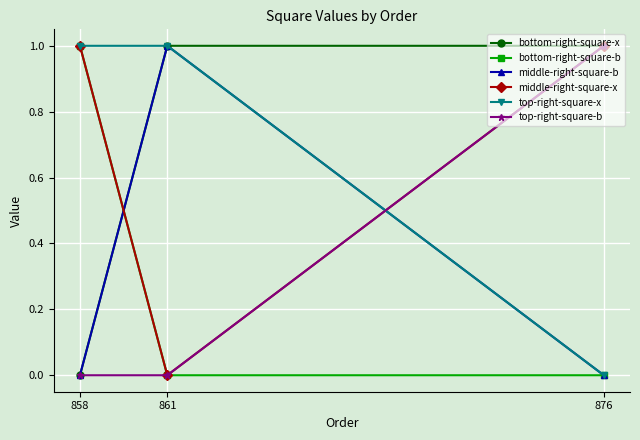

What is the spread (max minus min) of values at 858?

1